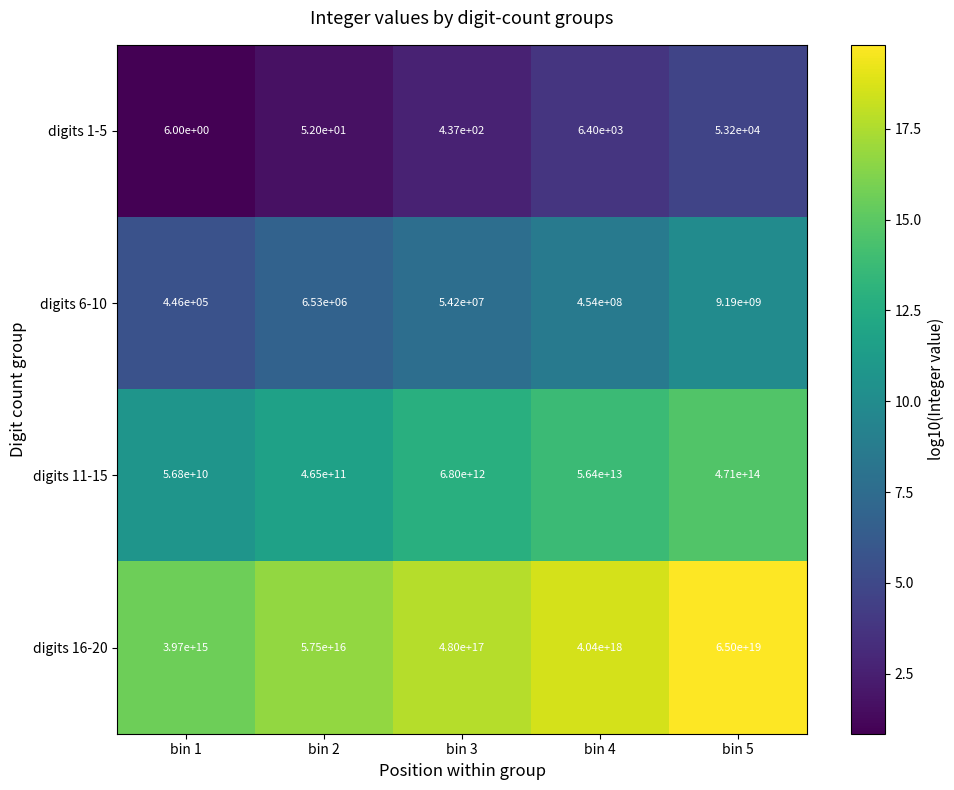

Which category has the highest value across all series?

bin 5